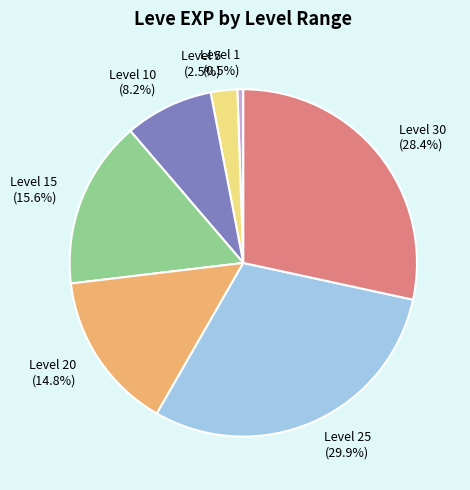

The Level 25 slice represents 30% of the pie. True or false?

True